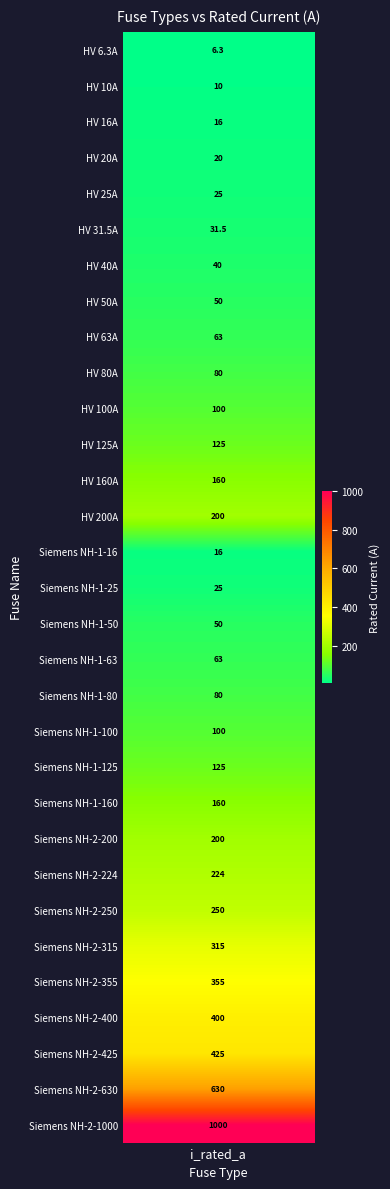

What is the smallest value displayed?

6.3